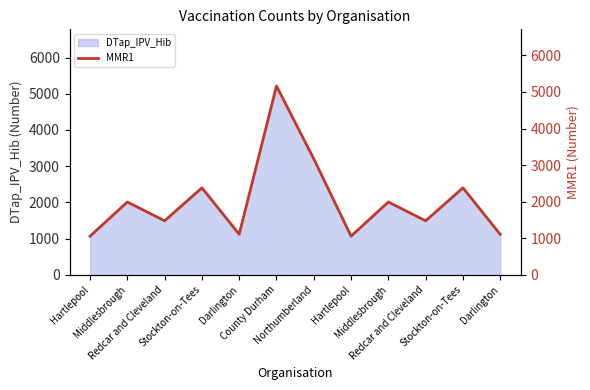

What is the difference between the maximum and minimum values?

4107